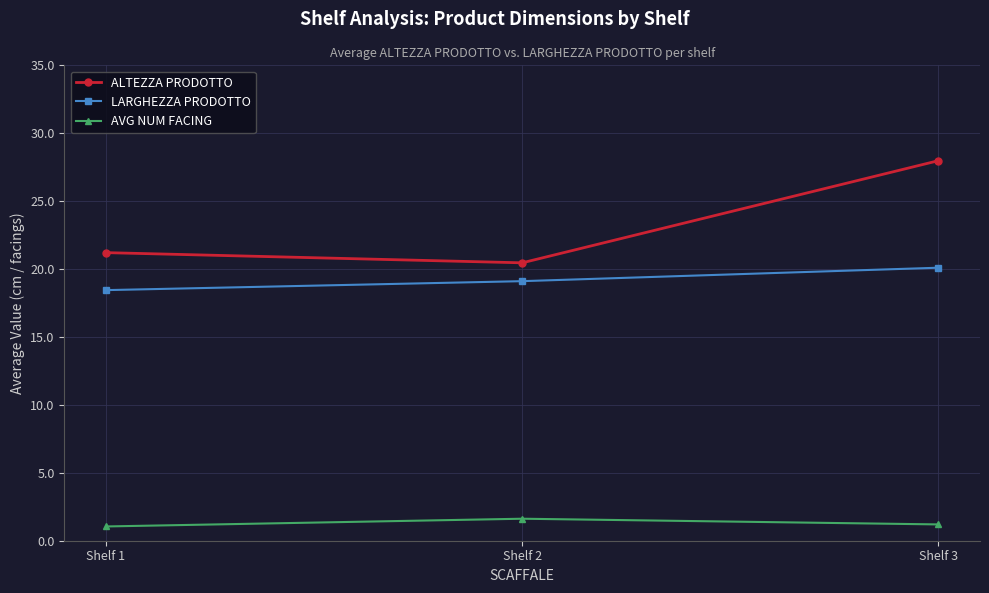

What is the difference between the highest and lowest values at Shelf 2?

18.8